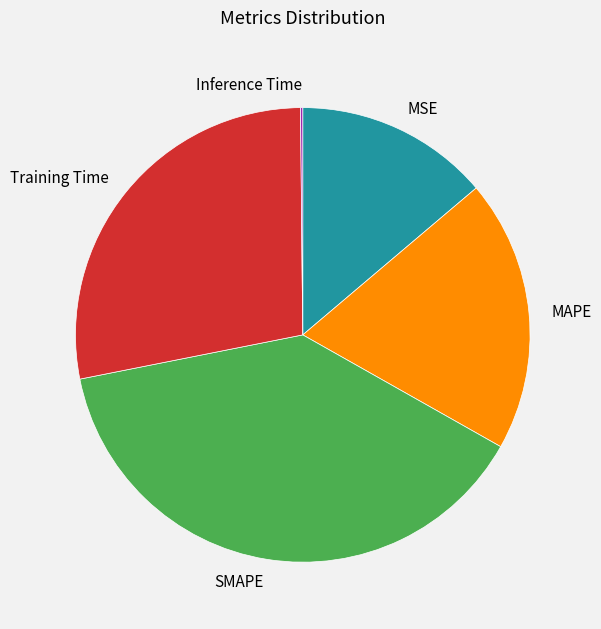

Is the sum of MAPE and Training Time greater than half?

No